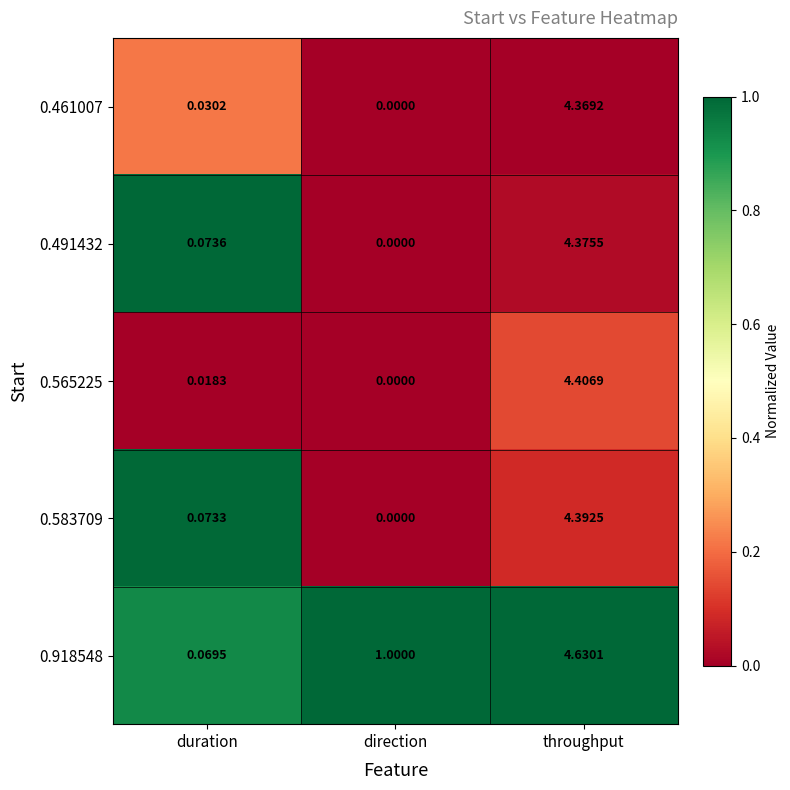

Which category has the lowest value across all series?

direction